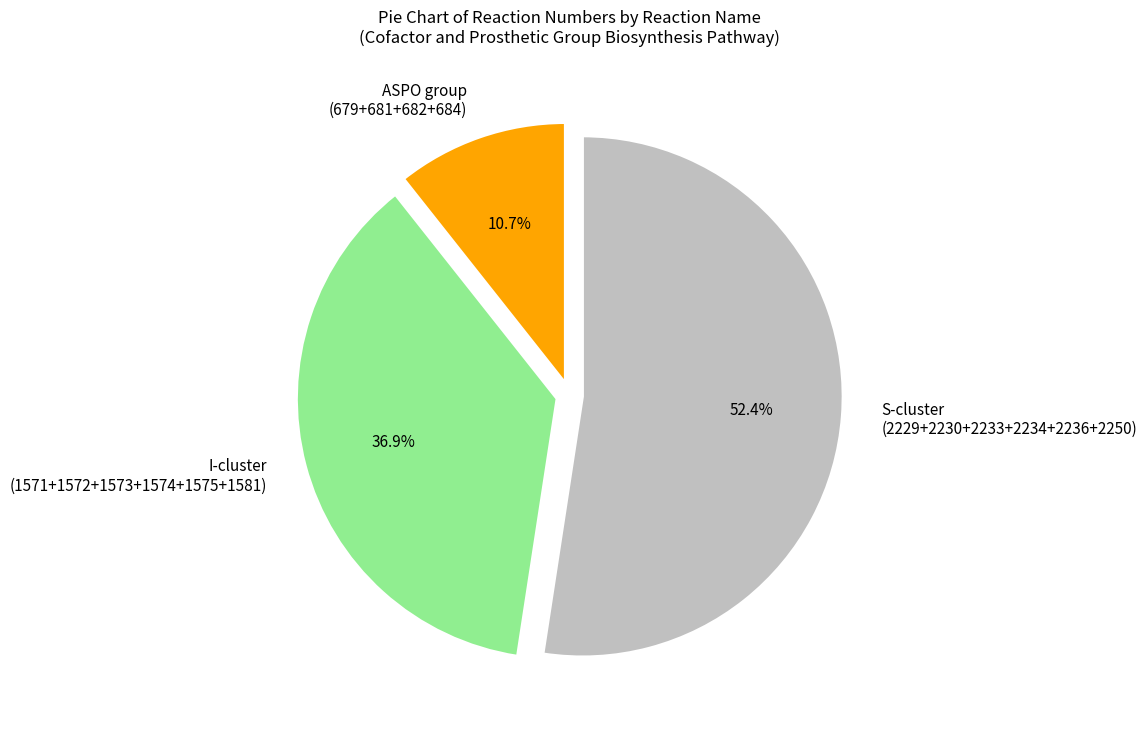

Is I-cluster (1571+1572+1573+1574+1575+1581) the majority of the pie?

No